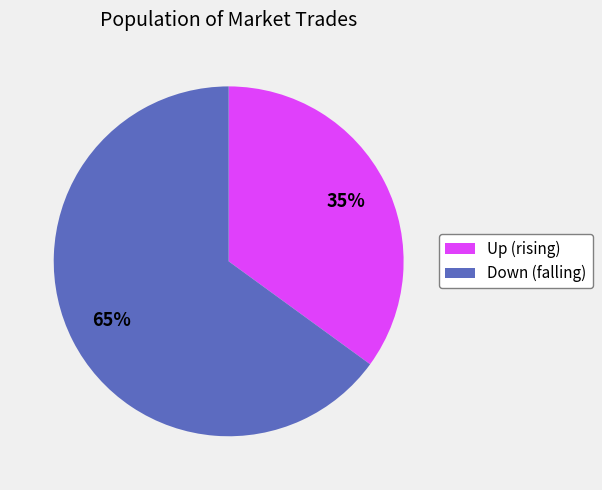

To the nearest percent, what is the average slice percentage?

50%